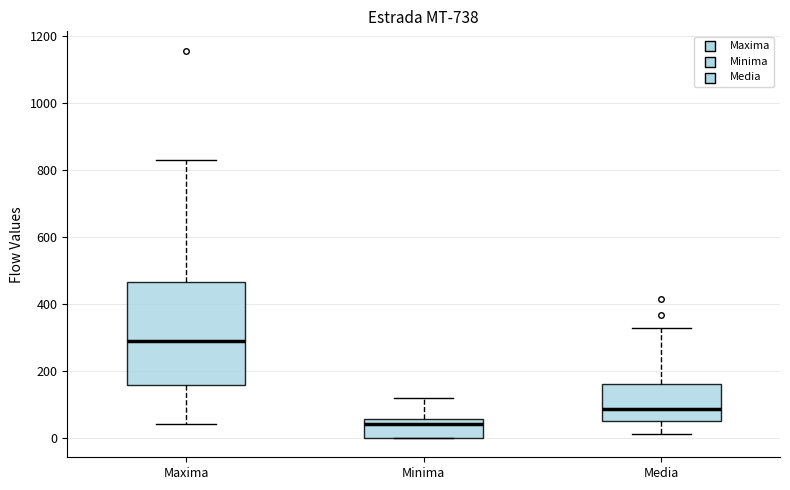

Reading left to right, read every box against the y-axis: the position of its median line, the range the box covers, and the ends of its whiskers. The values are not printed on the chart, so give them approximately, as read against the axis.

Maxima: median 280, box 160 to 460, whiskers 40 to 820
Minima: median 40, box 0 to 60, whiskers 0 to 120
Media: median 80, box 60 to 160, whiskers 20 to 320